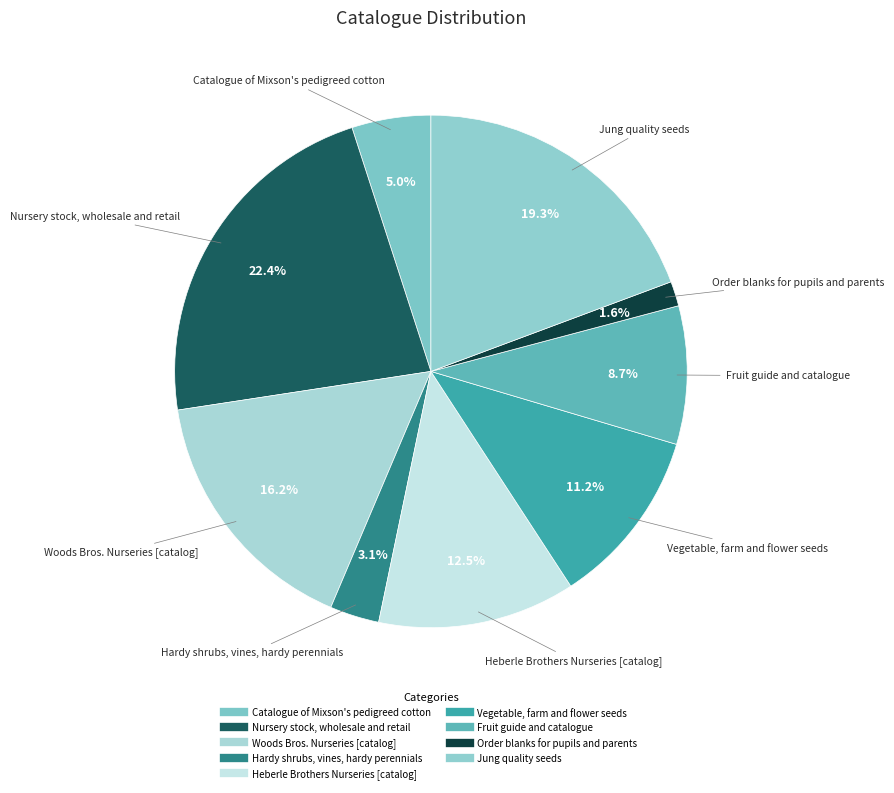

What percentage is the Woods Bros. Nurseries [catalog] slice, to the nearest percent?

16%